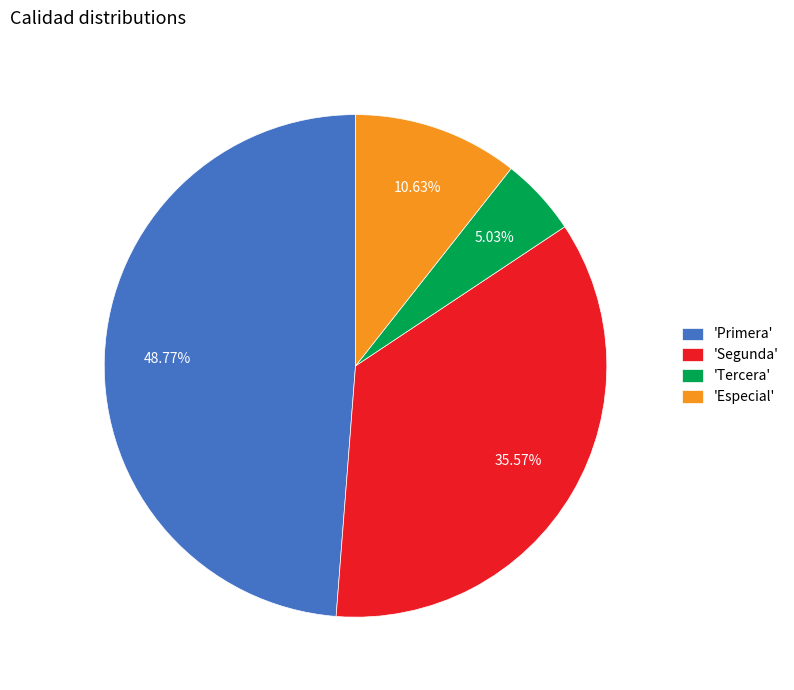

How many slices are in this pie chart?

4